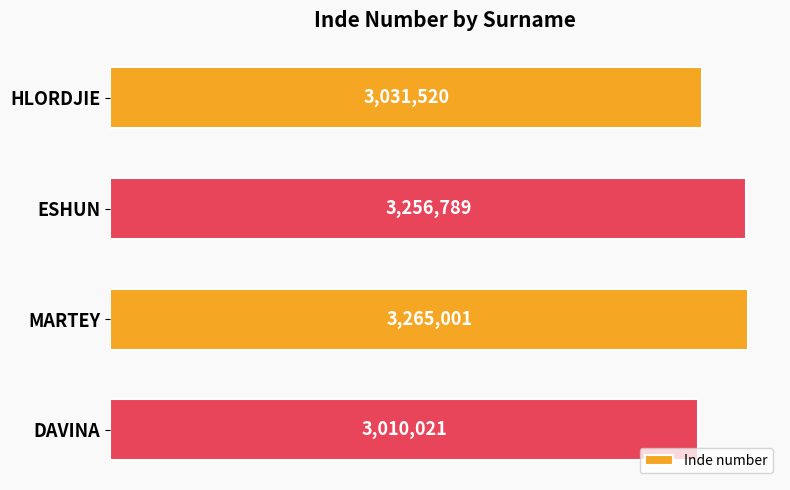

Rank the categories by value from lowest to highest.

DAVINA, HLORDJIE, ESHUN, MARTEY